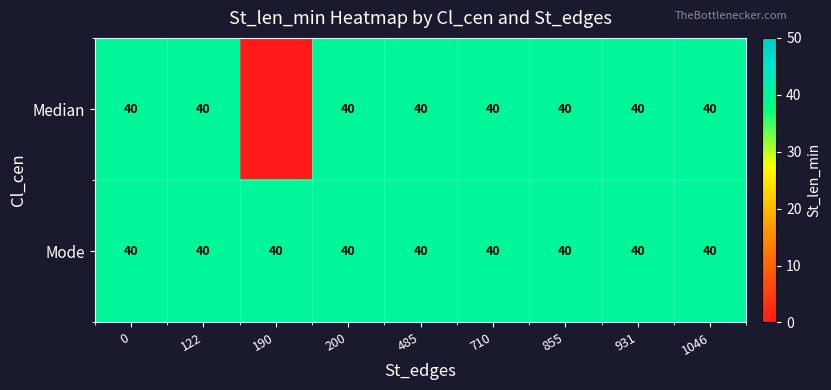

The value of Median at 200 is 40. True or false?

True